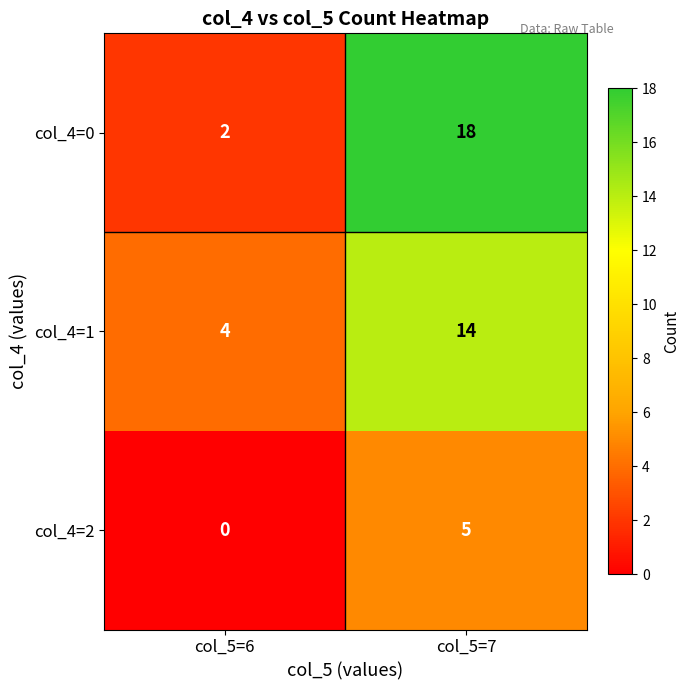

Which category has the highest value in the col_4=1 series?

col_5=7